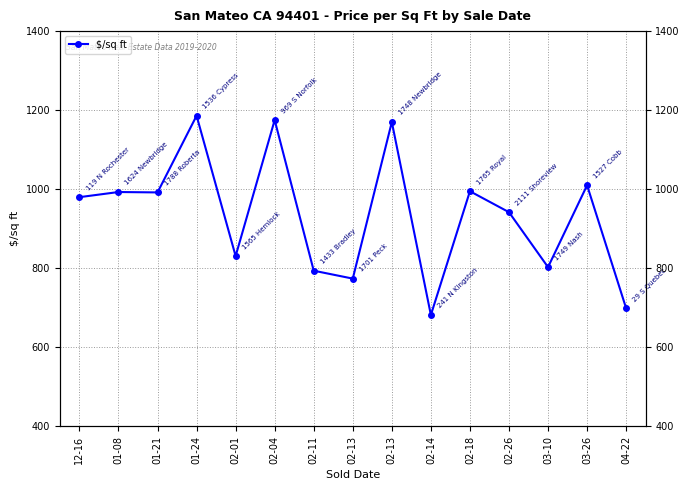

Count the number of values greater than 980.

7